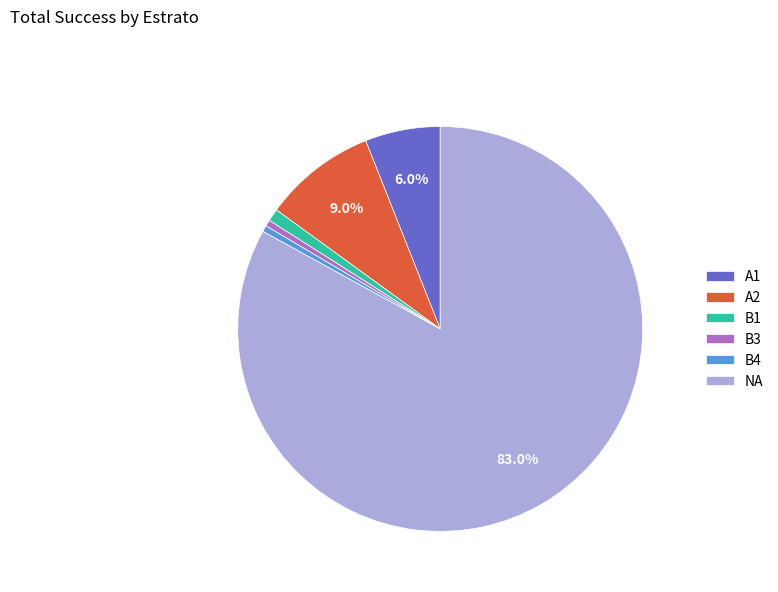

Which slice is the largest?

NA